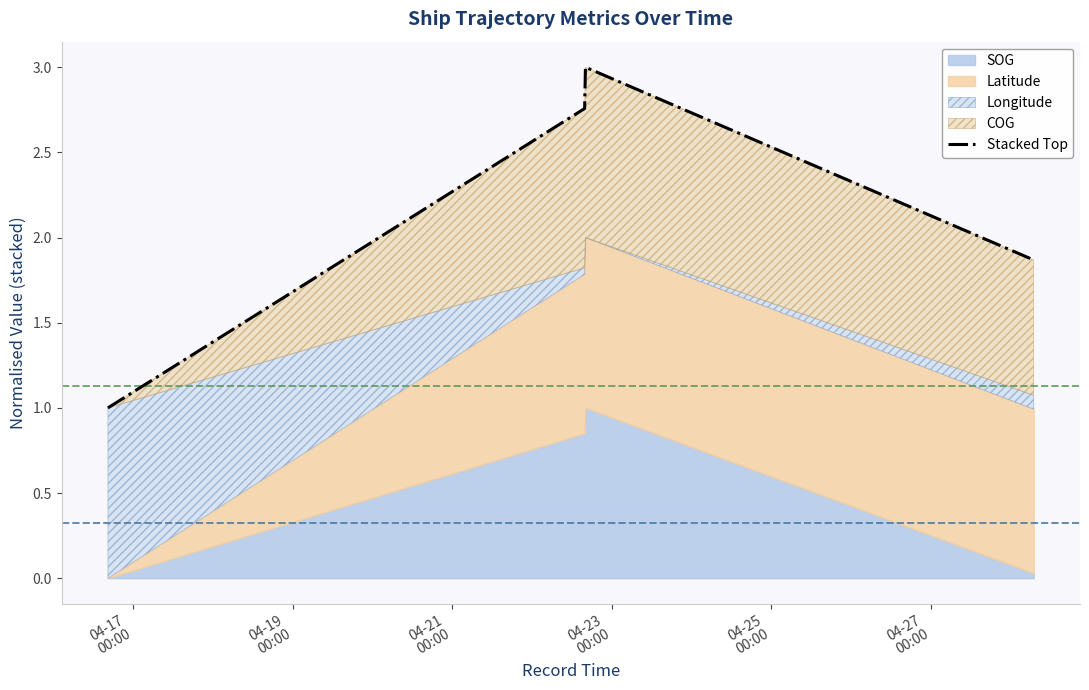

How many lines are shown in the chart?

1